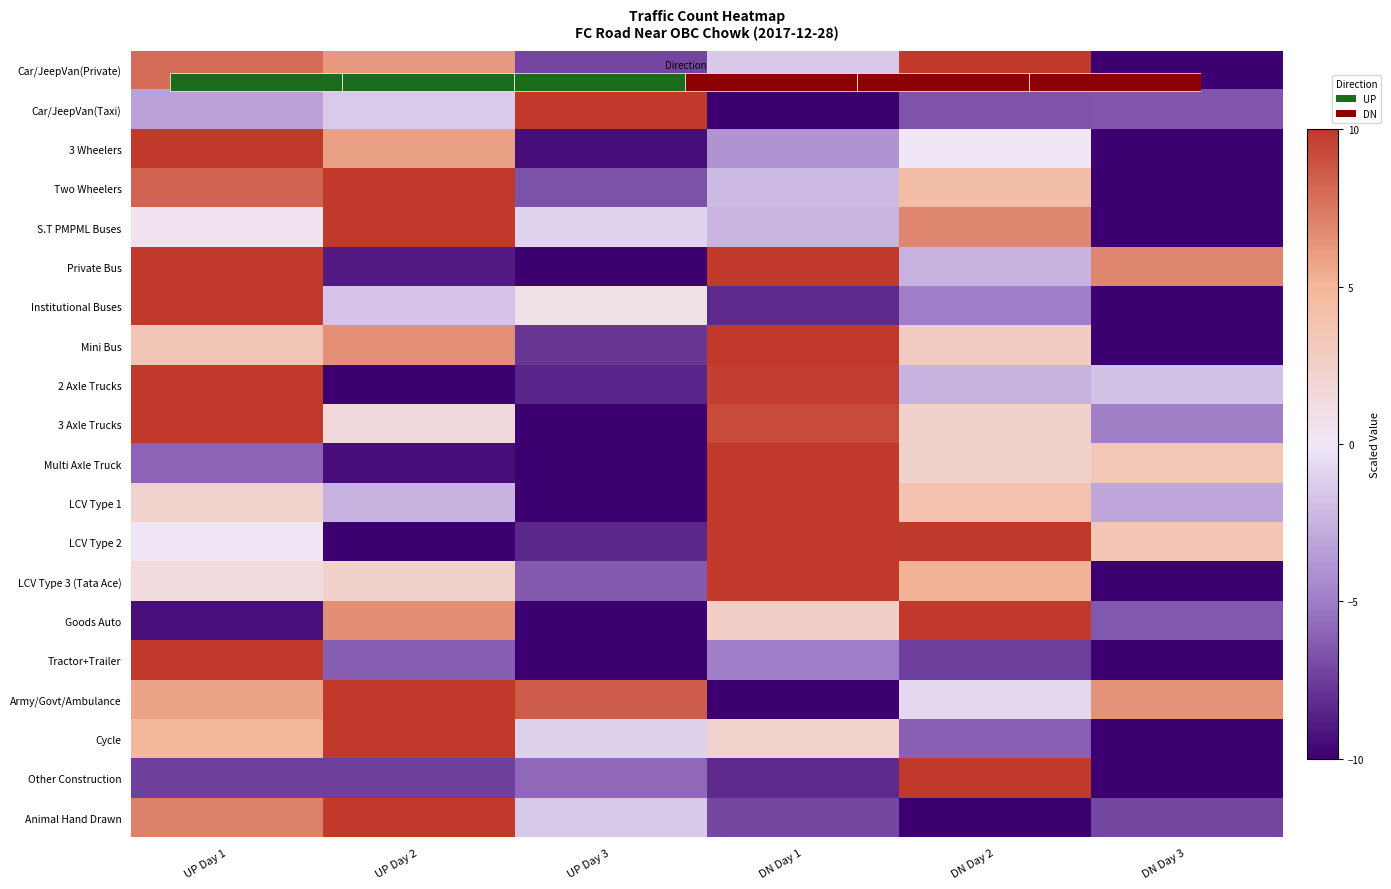

At which label does LCV Type 2 first exceed 3?

DN Day 1